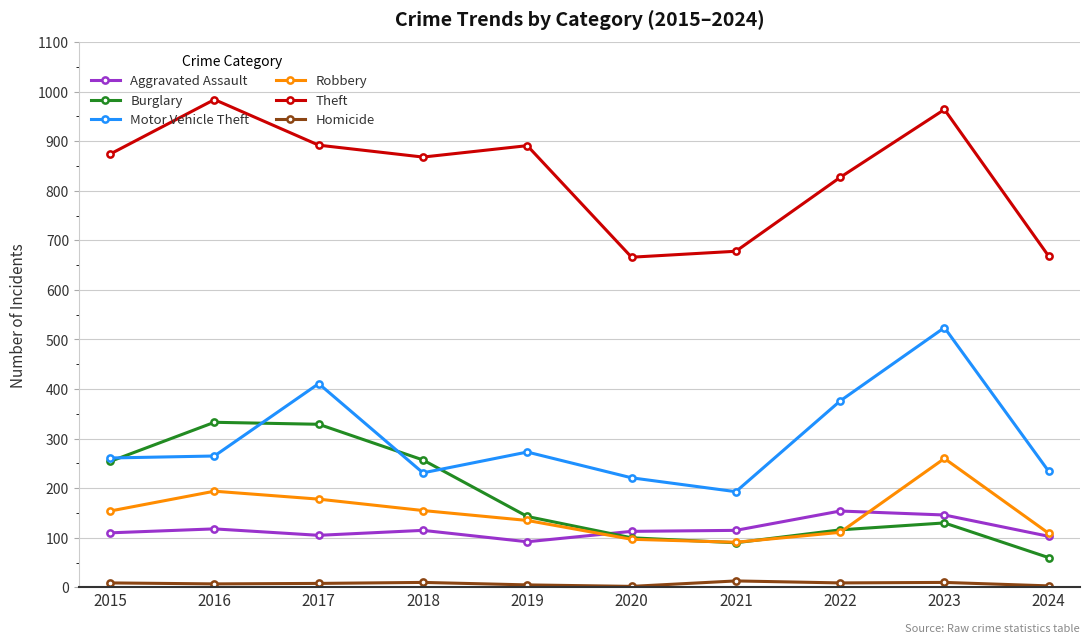

How many lines are shown in the chart?

6